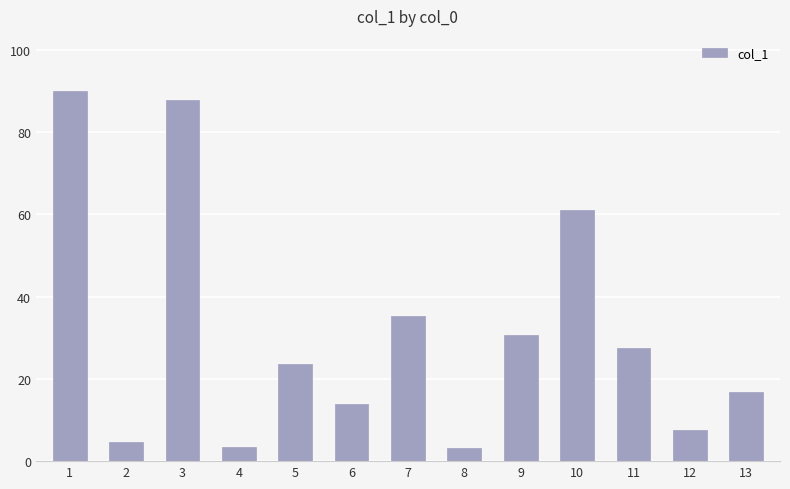

What is the minimum value shown in the chart?

3.1